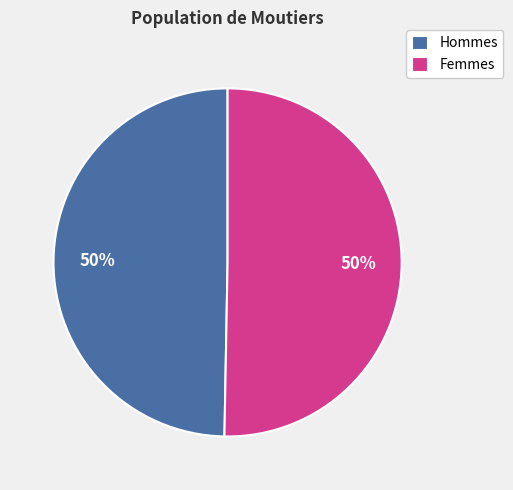

To the nearest percent, what is the average slice percentage?

50%